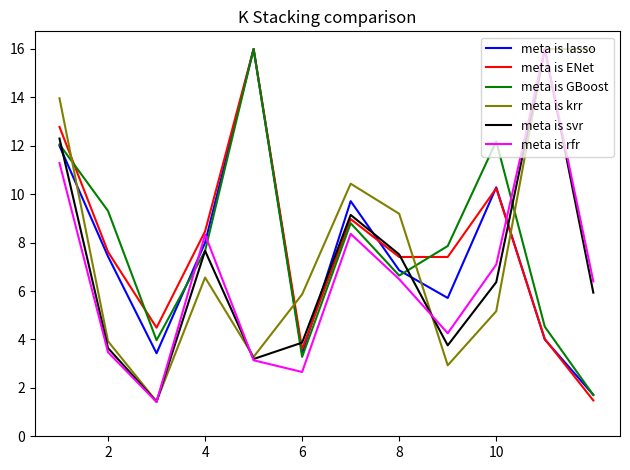

What is the maximum value for meta is lasso?

16.0